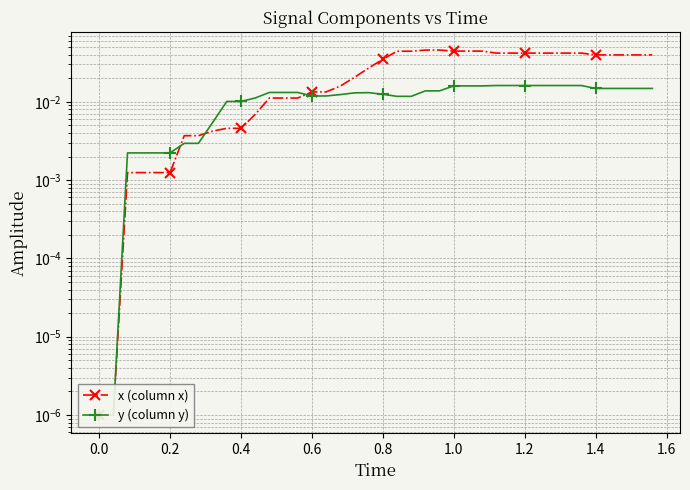

Does the chart have visible grid lines?

Yes